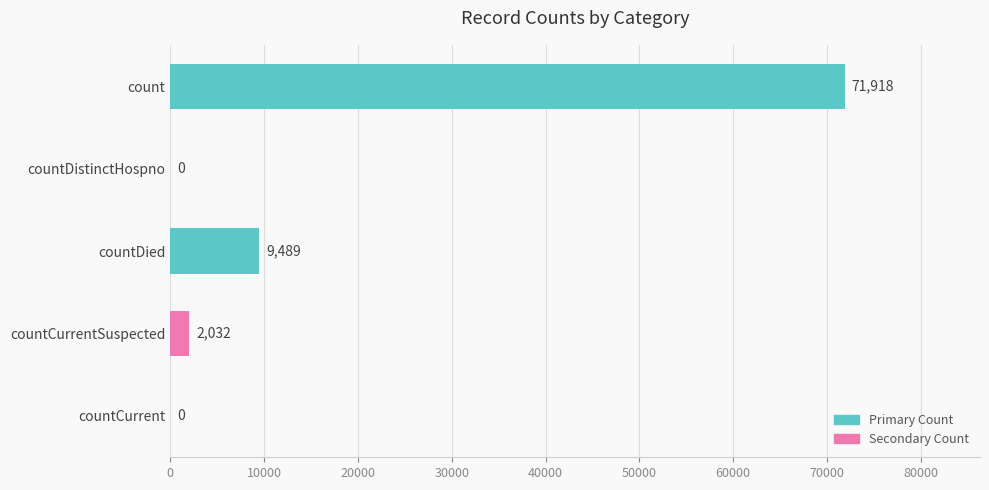

What is the difference between the maximum and minimum values?

71918